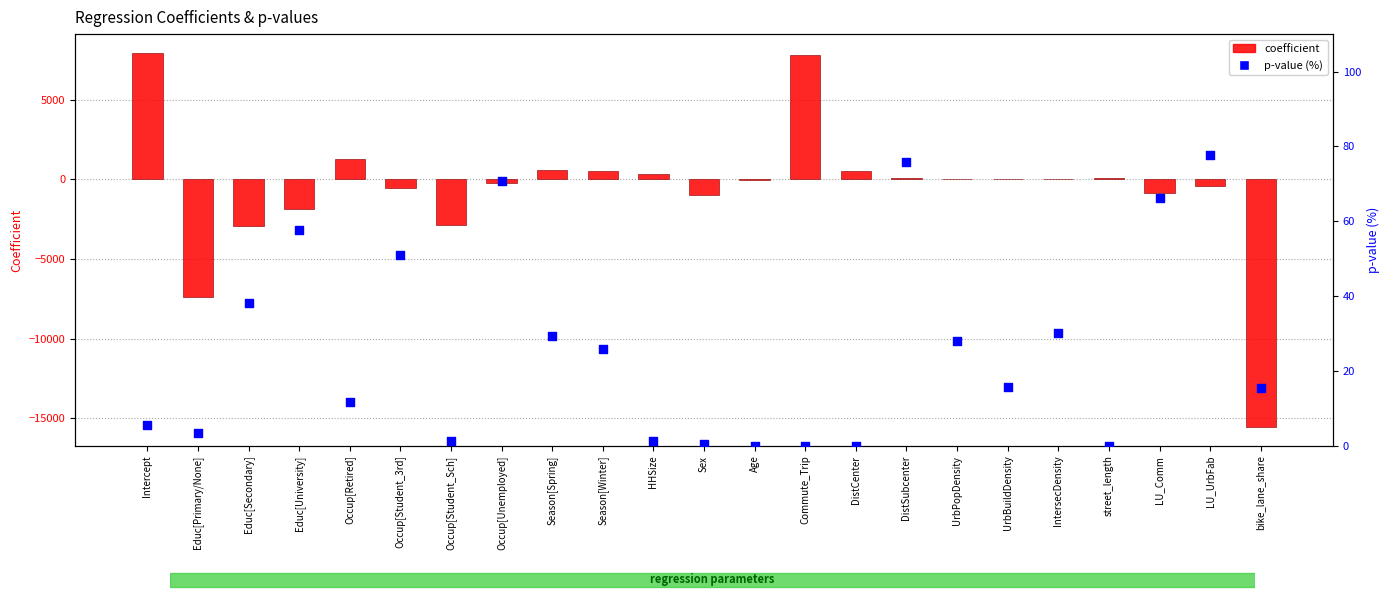

What is the total value across all series at Age?

-58.7